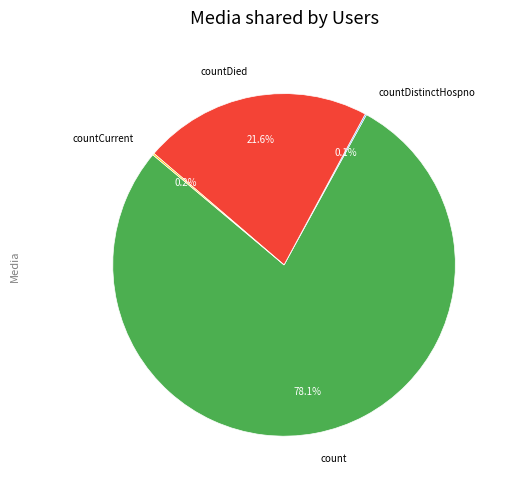

To the nearest percent, what percentage of the pie is countDied?

22%